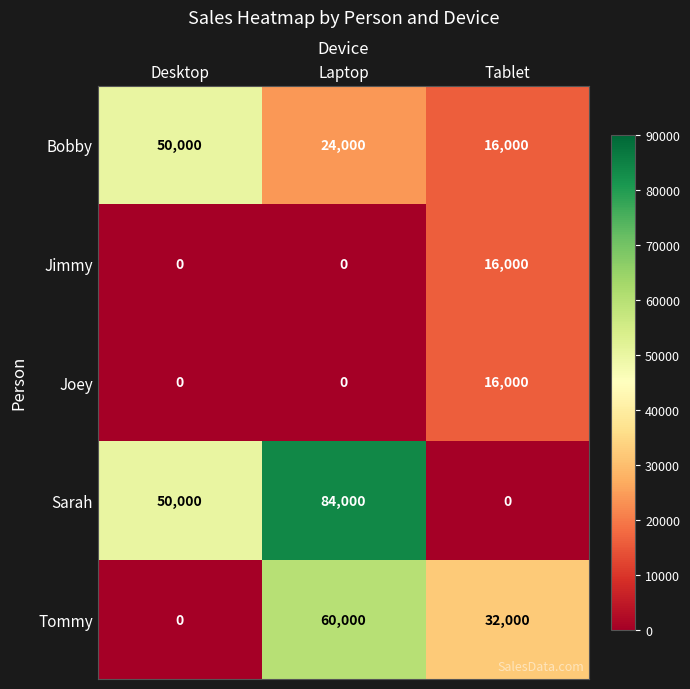

Where is Sarah nearest to the value 42000?

Desktop